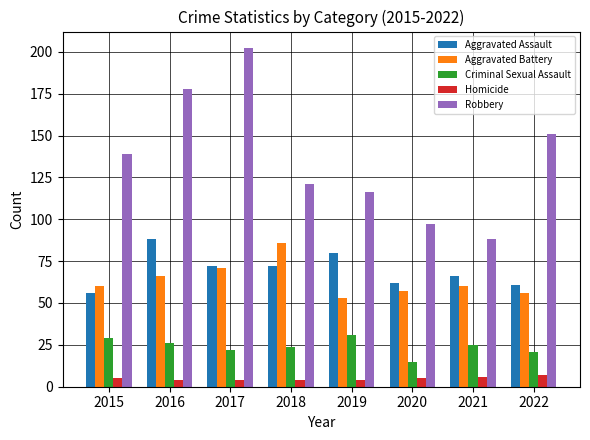

What is the sum of the Criminal Sexual Assault values at 2021 and 2015?

54